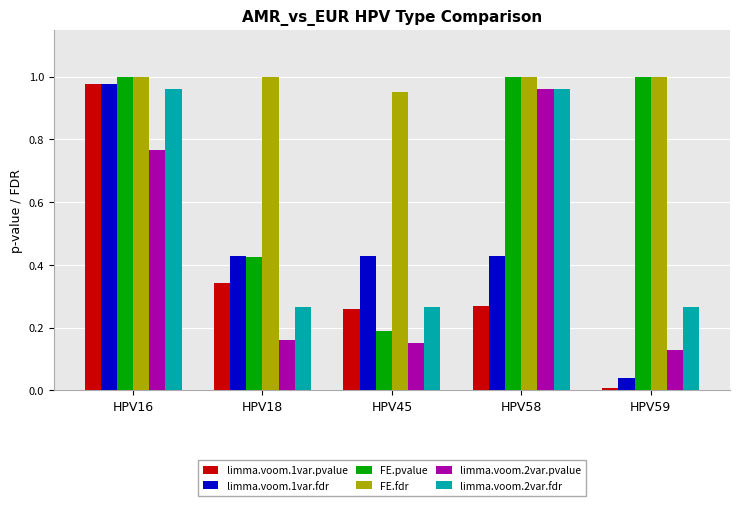

What is the sum of all FE.fdr values?

5.0